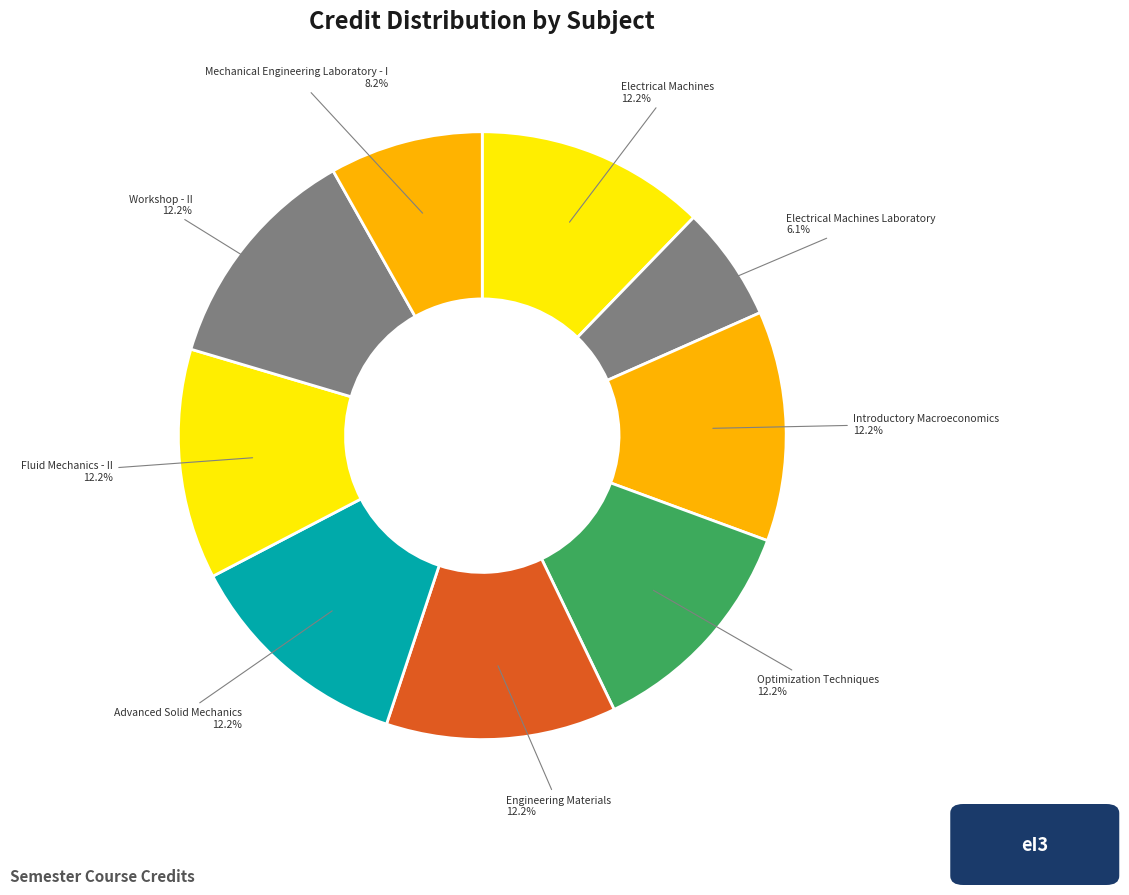

Rank the categories by value from lowest to highest.

Electrical Machines Laboratory, Mechanical Engineering Laboratory - I, Electrical Machines, Introductory Macroeconomics, Optimization Techniques, Engineering Materials, Advanced Solid Mechanics, Fluid Mechanics - II, Workshop - II